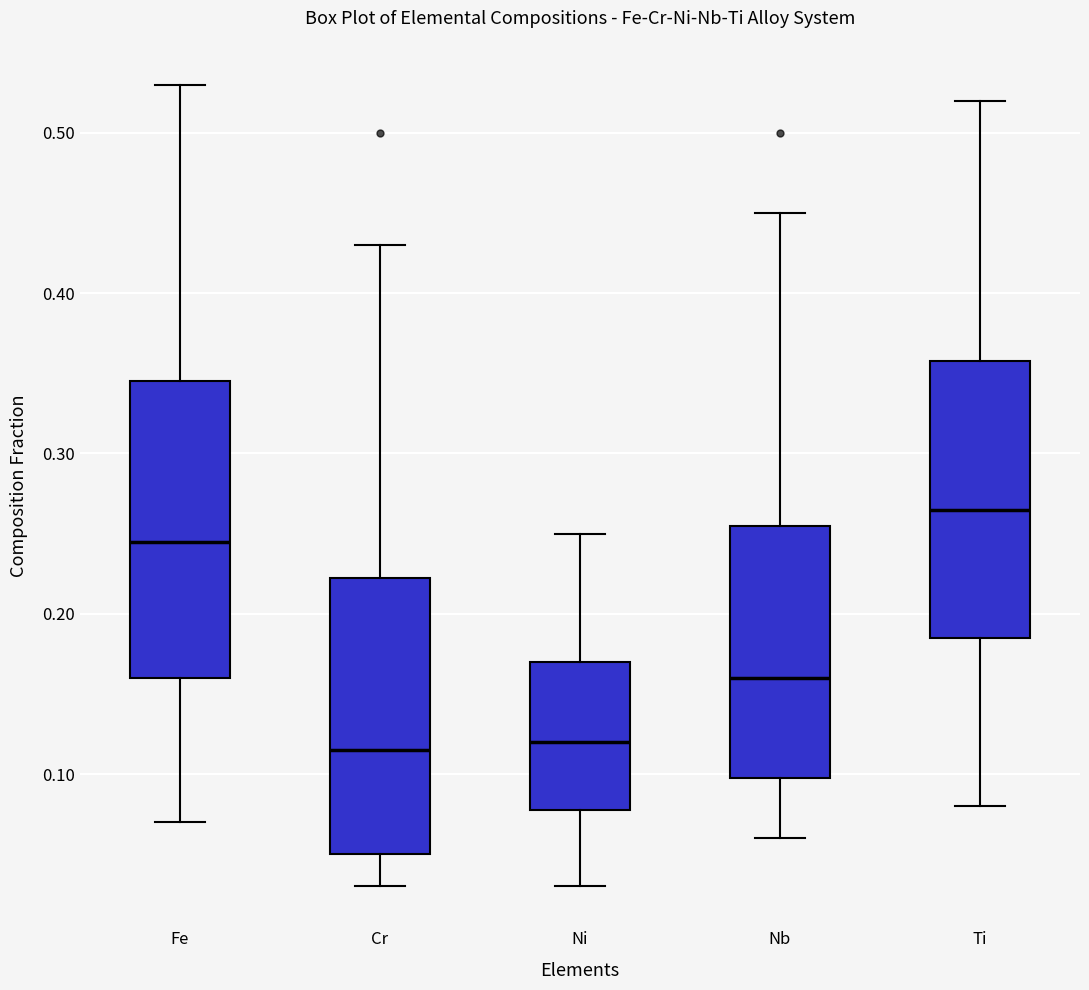

Which box is the tallest, from its lower edge to its upper edge?

Fe